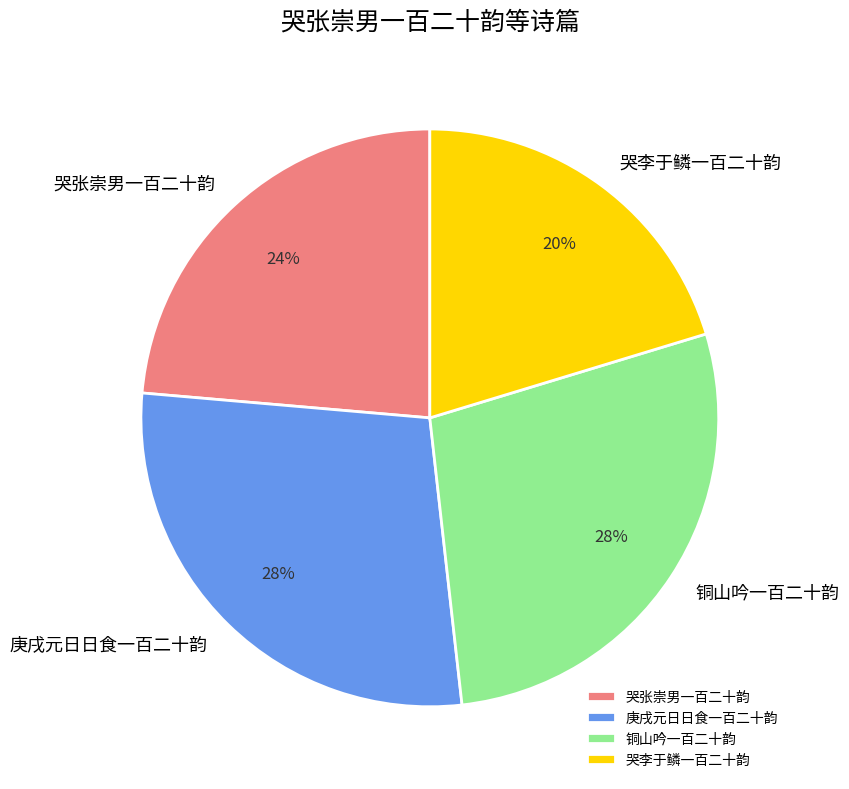

What percentage is the 哭李于鳞一百二十韵 slice, to the nearest percent?

20%